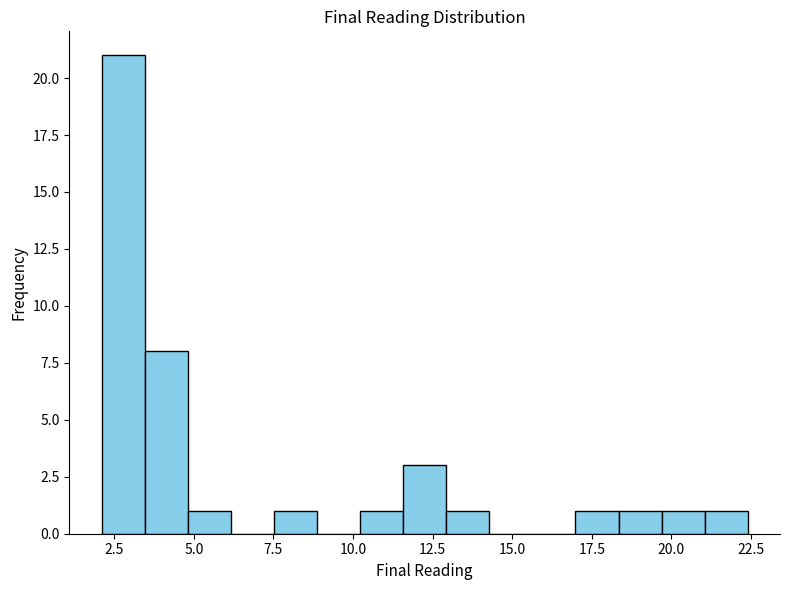

Around what value on the x-axis is the tallest bar? Give the approximate position of its centre, as read against the axis.

3.0